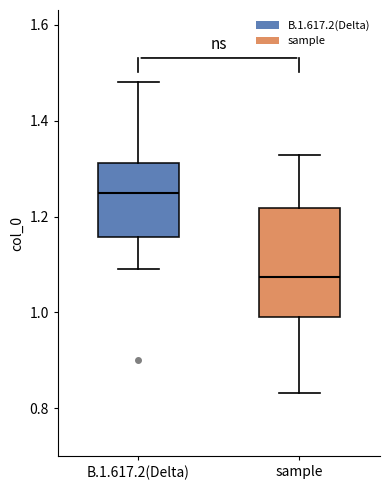

Which box's median line is the highest?

B.1.617.2(Delta)